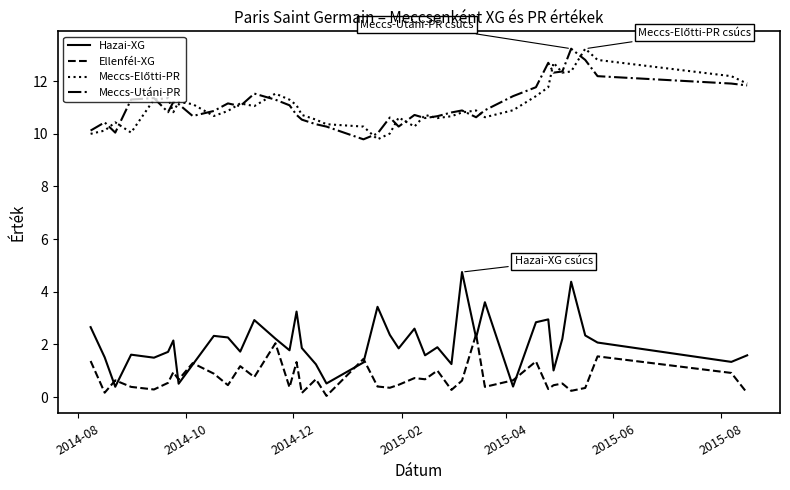

True or false: Meccs-Utáni-PR and Ellenfél-XG intersect in this chart.

False